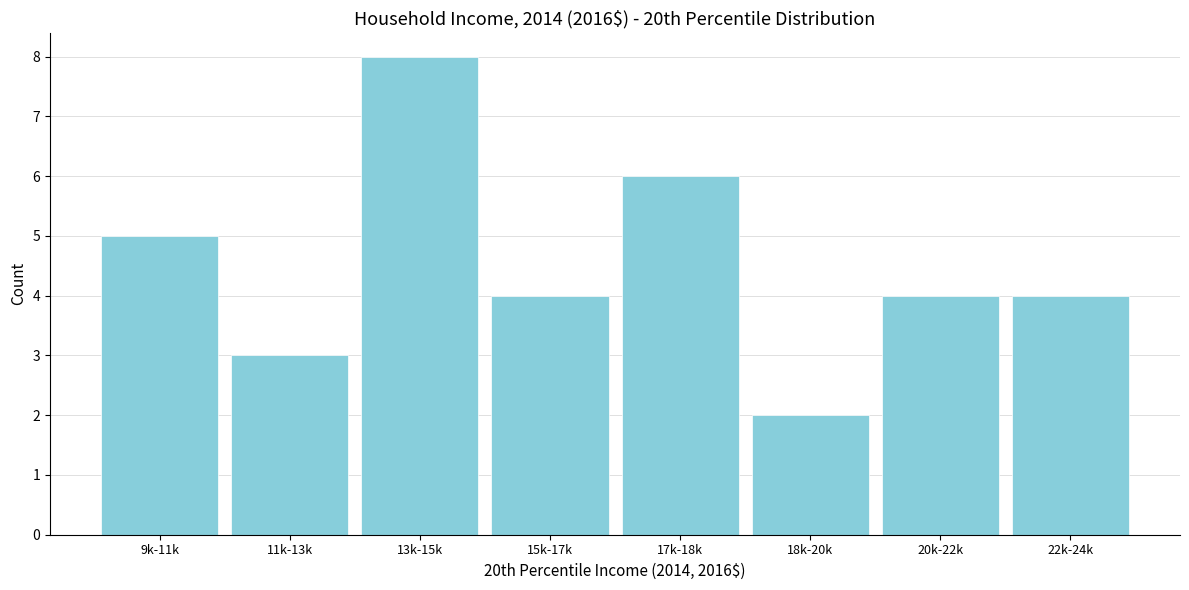

Reading left to right, extract all data points from this chart.

9k-11k=5	11k-13k=3	13k-15k=8	15k-17k=4	17k-18k=6	18k-20k=2	20k-22k=4	22k-24k=4